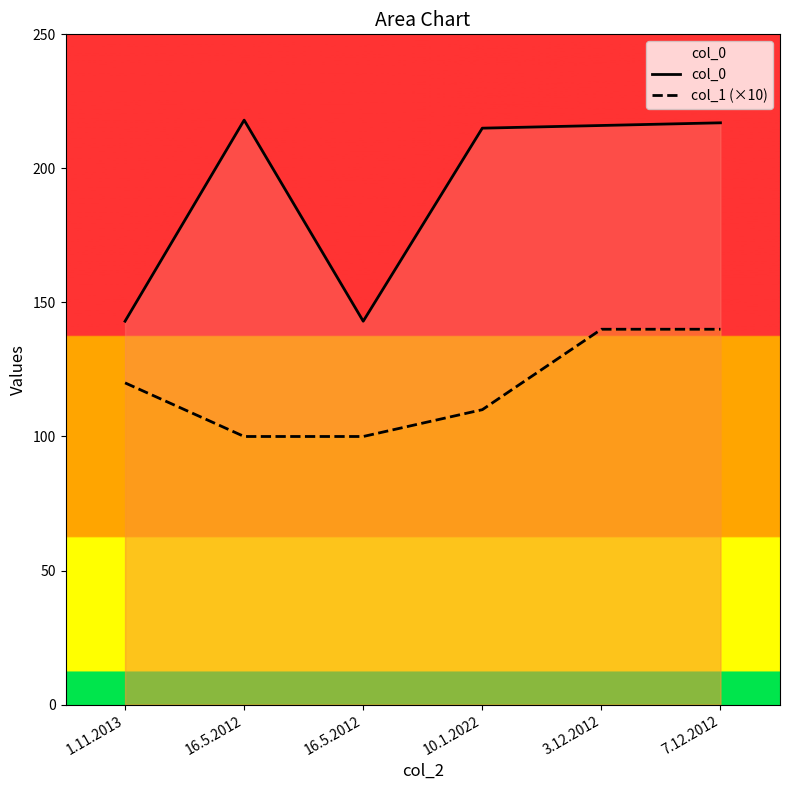

At which category does col_0 reach its first local valley?

16.5.2012